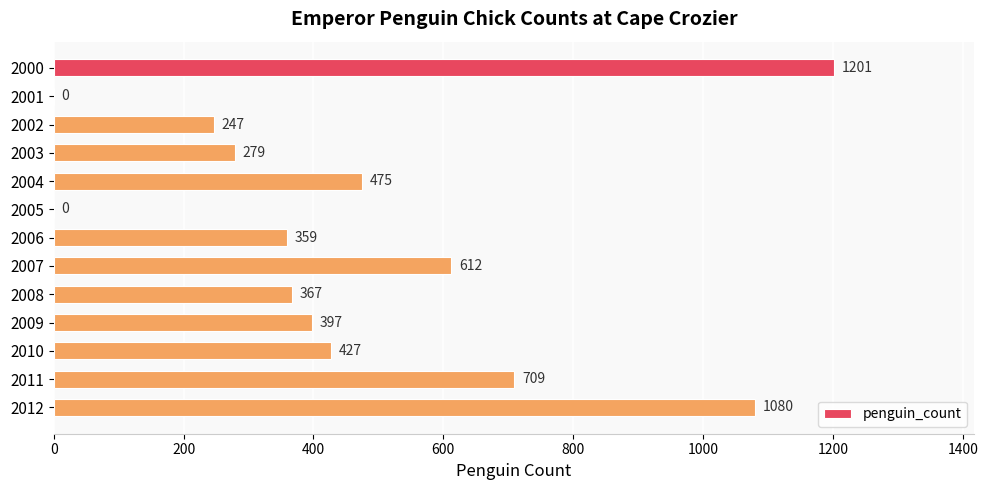

Reading bottom to top, extract all data points from this chart.

2012=1080	2011=709	2010=427	2009=397	2008=367	2007=612	2006=359	2005=0	2004=475	2003=279	2002=247	2001=0	2000=1201